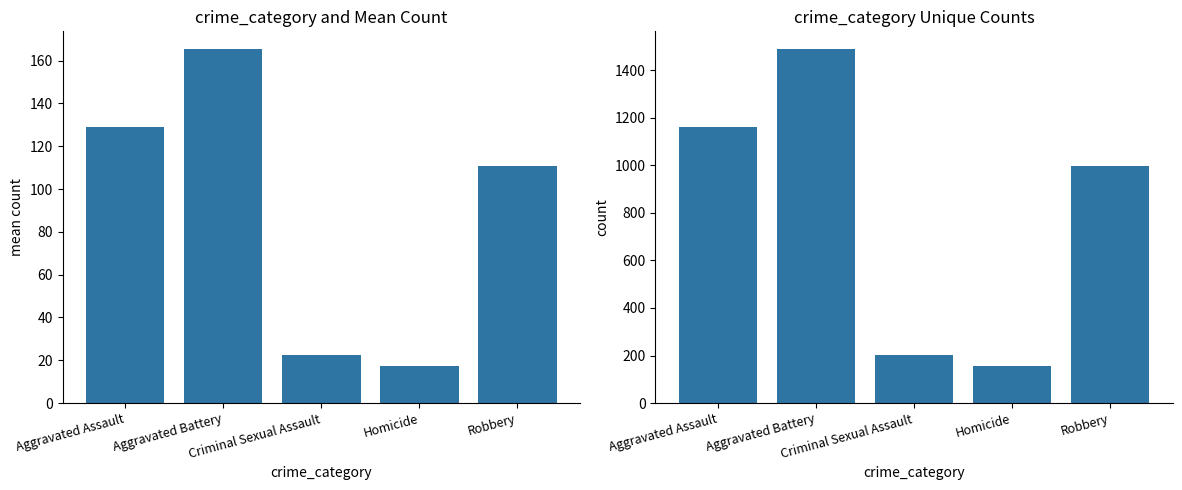

What is the lowest value of the Mean Count series?

17.4